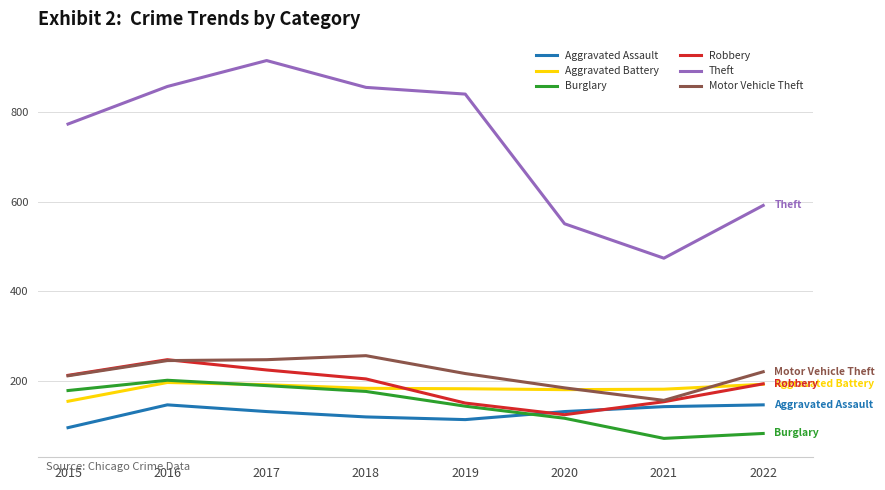

Which label corresponds to the largest value in the chart?

2017